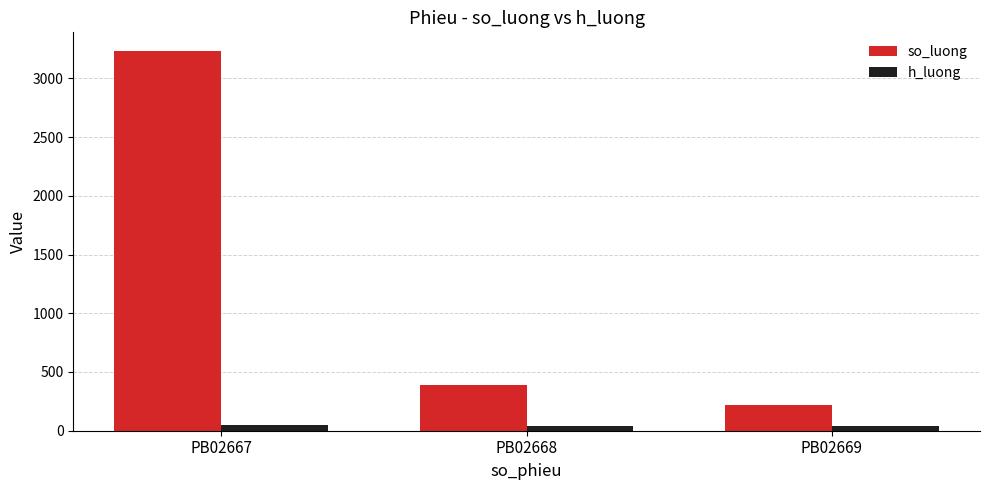

At how many categories does at least one series exceed 2544?

1